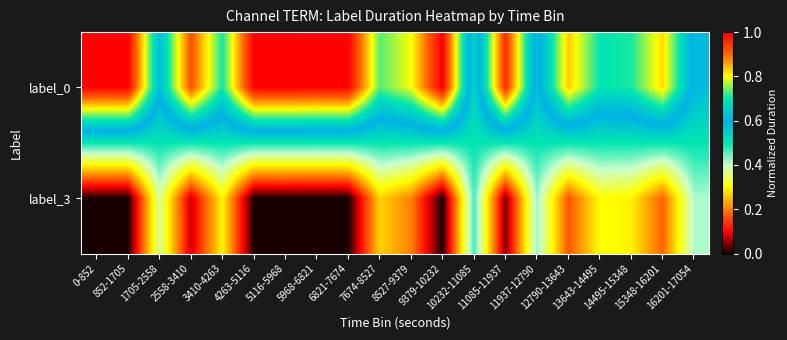

Rank the series by their maximum value, from lowest to highest.

label_3, label_0